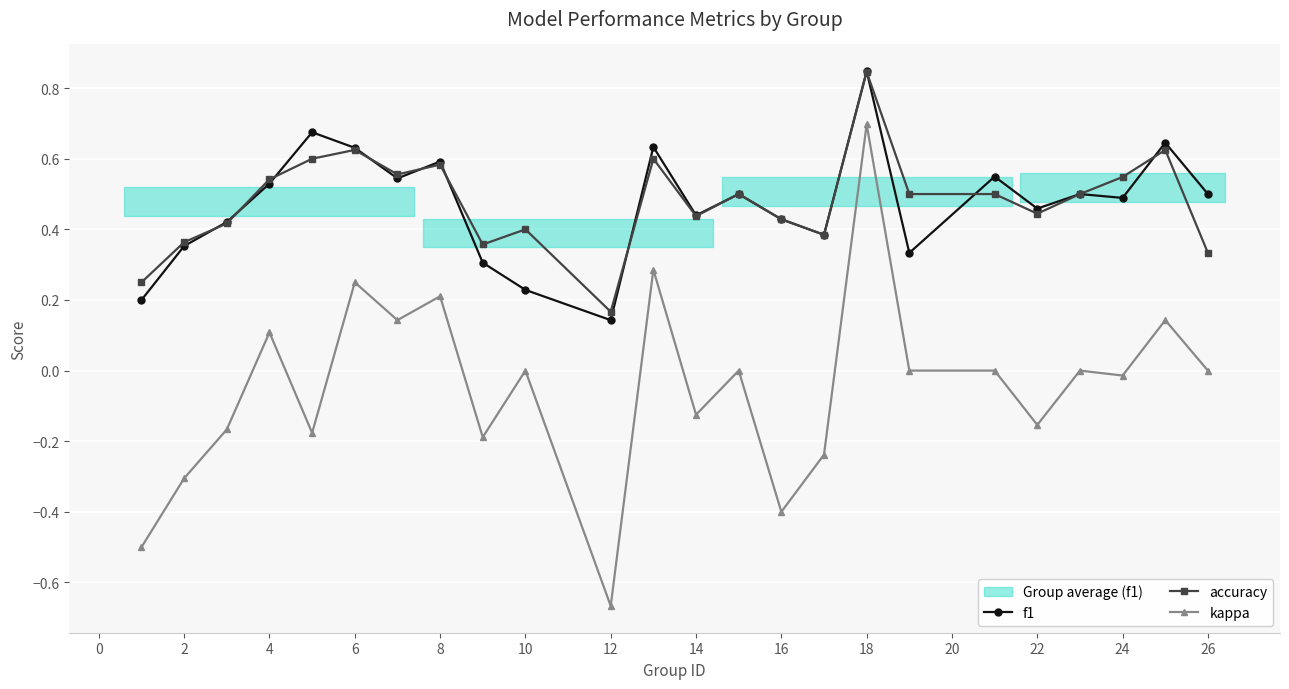

Is this an area chart (filled region under the line)?

No